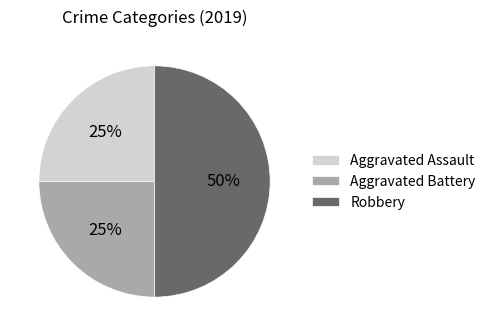

Is Aggravated Battery the majority of the pie?

No